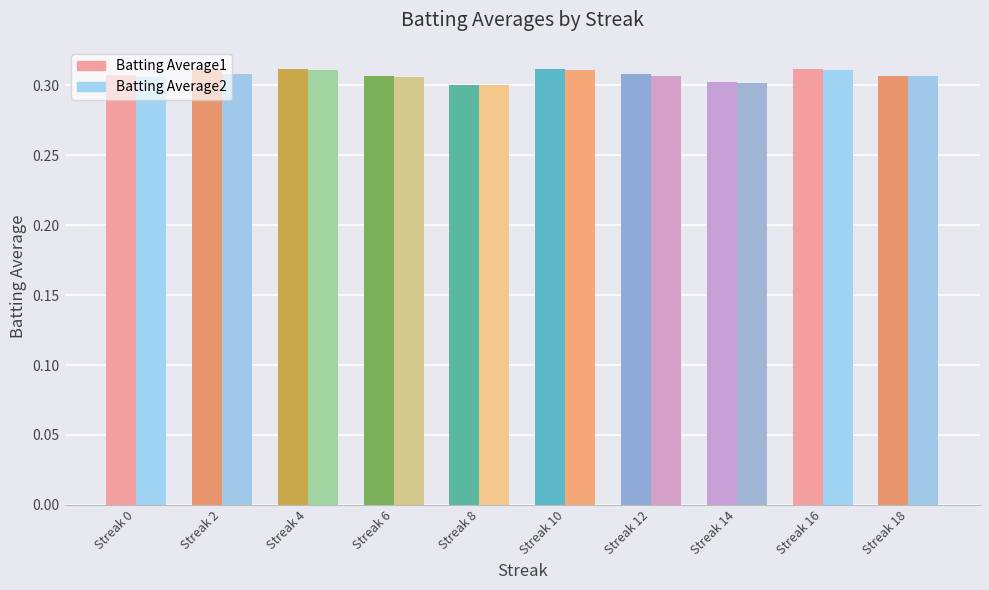

Which series has the largest range (max minus min)?

Batting Average1